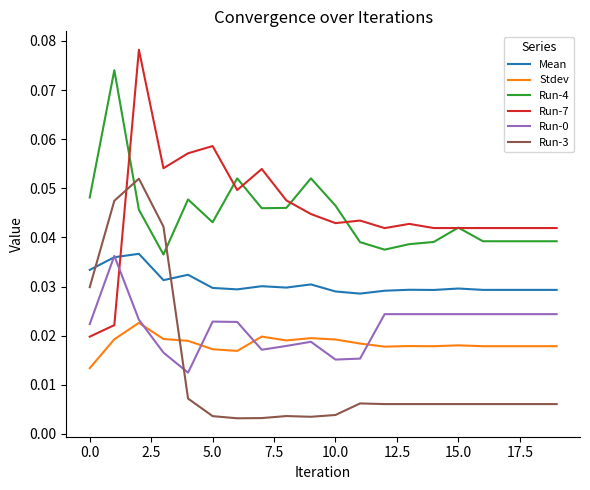

Which series has the largest range (max minus min)?

Run-7